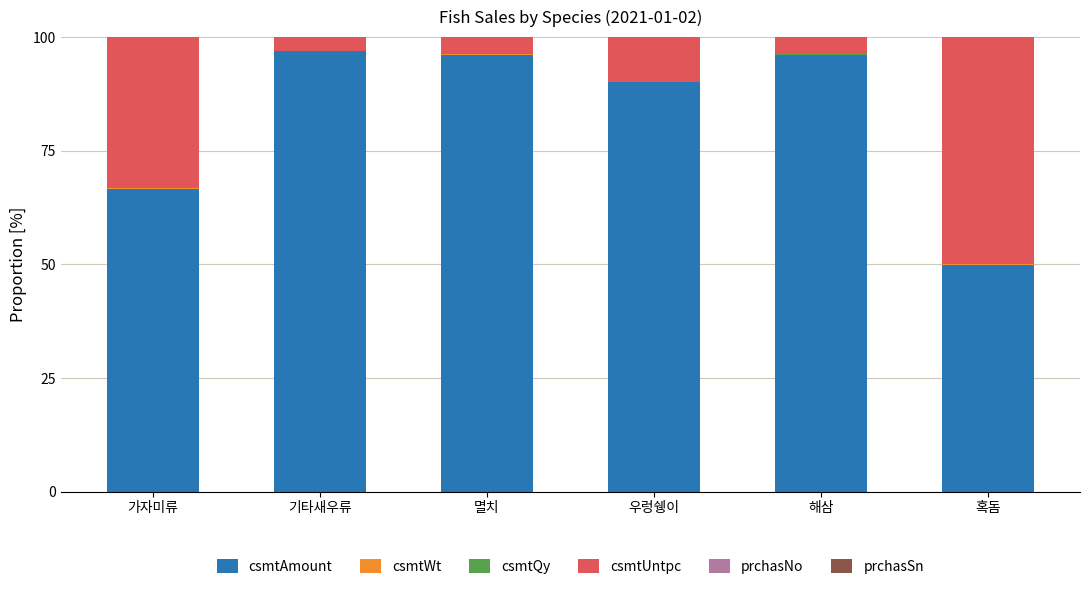

List the series in order of their peak value, highest first.

csmtAmount, csmtUntpc, csmtWt, prchasNo, csmtQy, prchasSn